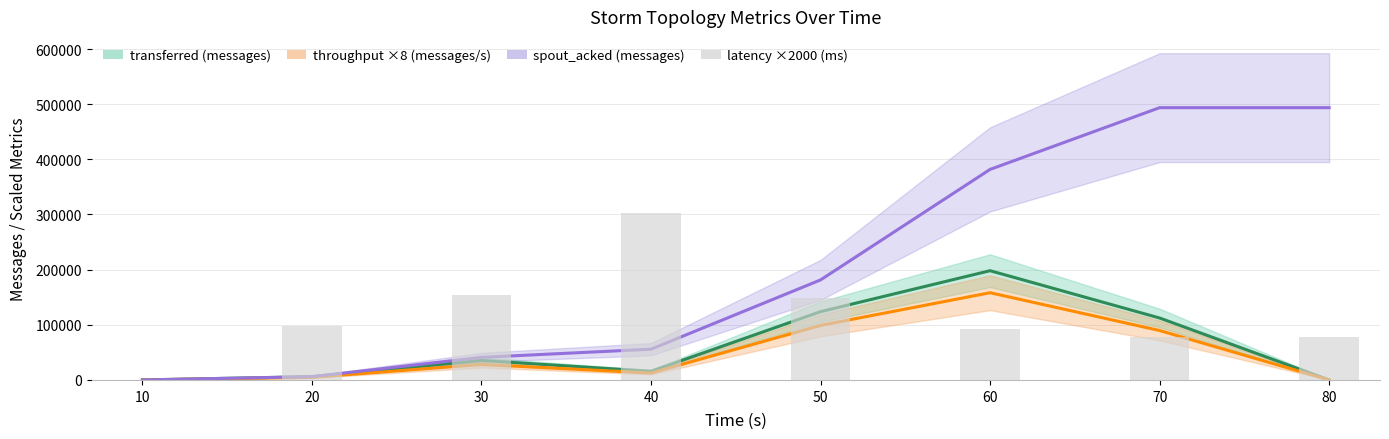

What is the value of the 7th bar from the left?

78400